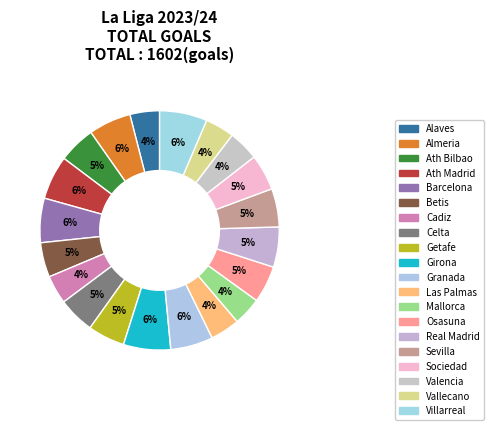

How many slices are in this pie chart?

20